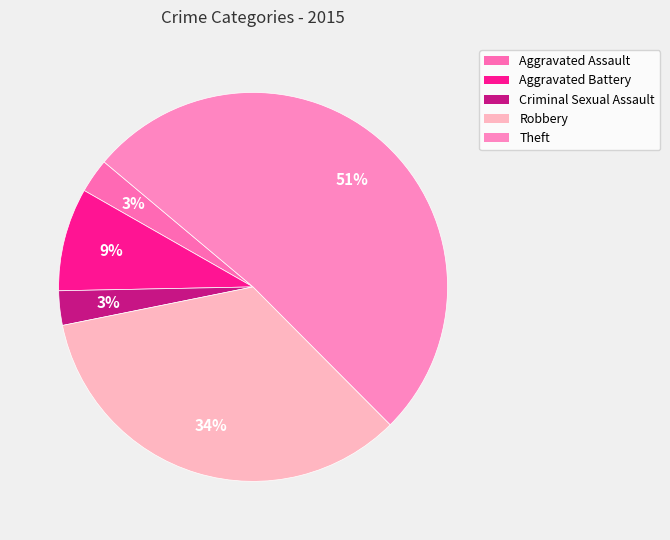

Which category has the smallest portion of the pie?

Aggravated Assault